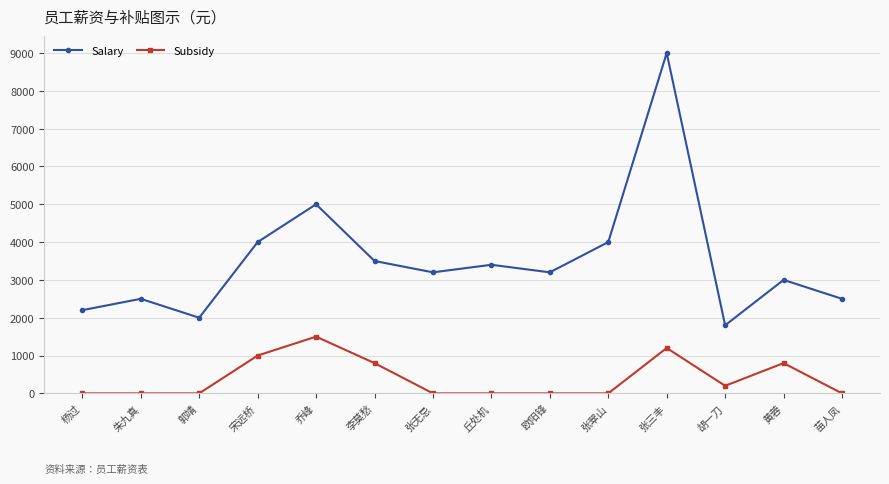

Reading left to right, what are all the values shown in this chart?

Salary: 2200	2500	2000	4000	5000	3500	3200	3400	3200	4000	9000	1800	3000	2500
Subsidy: 0	0	0	1000	1500	800	0	0	0	0	1200	200	800	0